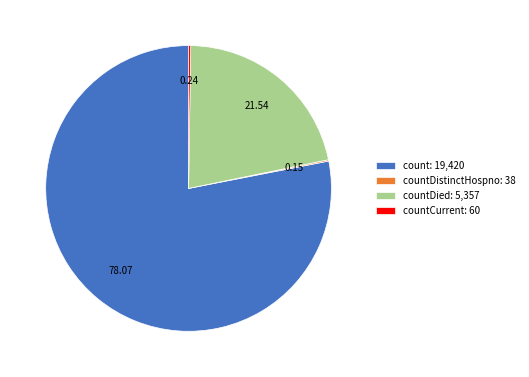

What is the ratio of the value at count: 19,420 to the value at countDied: 5,357?

3.6